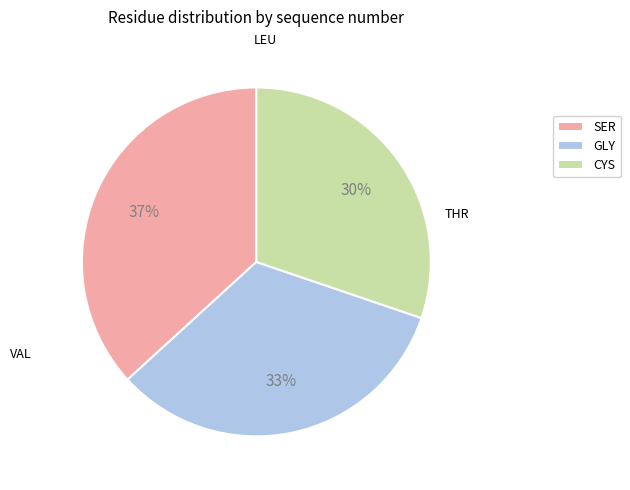

Is there any slice that represents more than half of the pie?

No